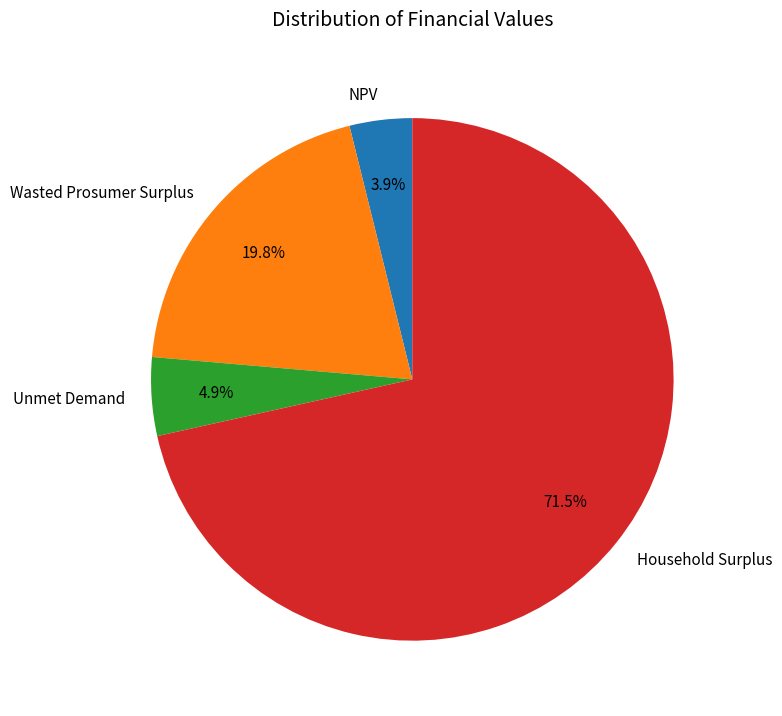

To the nearest percent, what is the average slice percentage?

25%